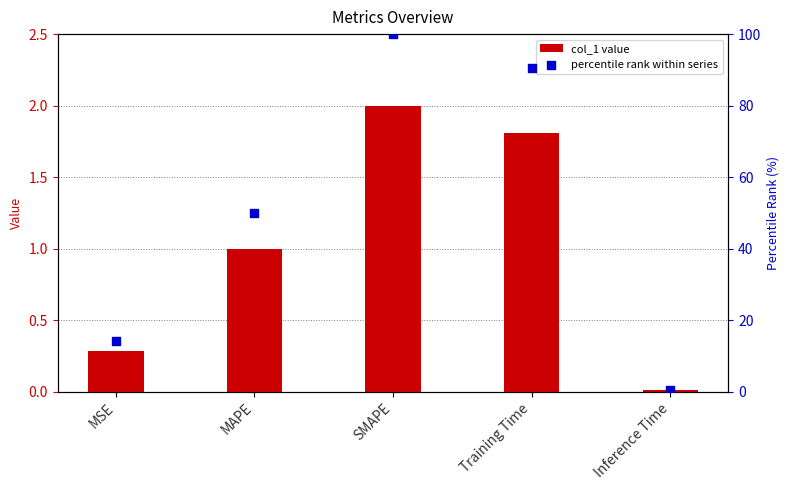

Which series has the largest total across all categories?

percentile rank within series